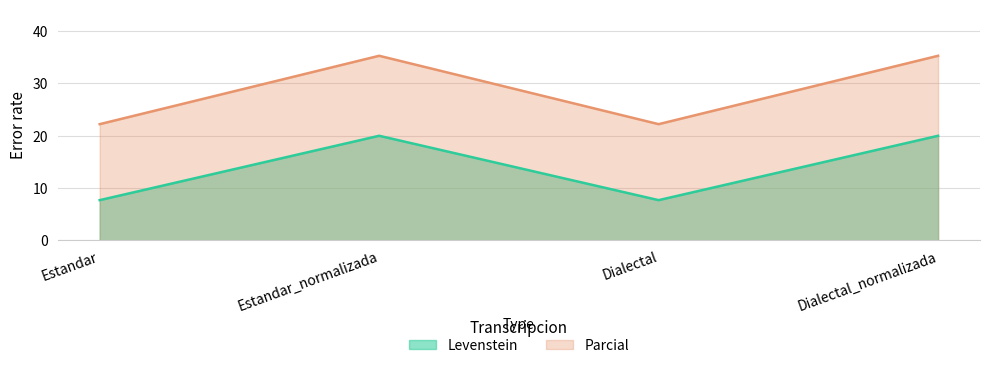

Between Dialectal and Estandar, which is larger?

Dialectal